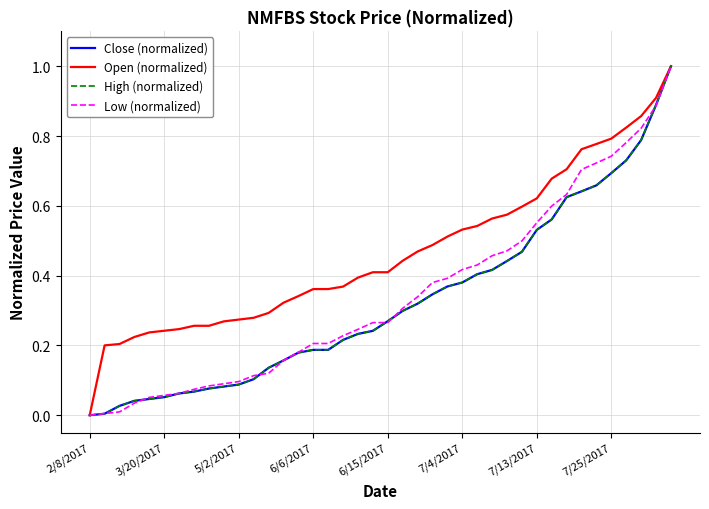

Which series has the largest total across all categories?

Open (normalized)